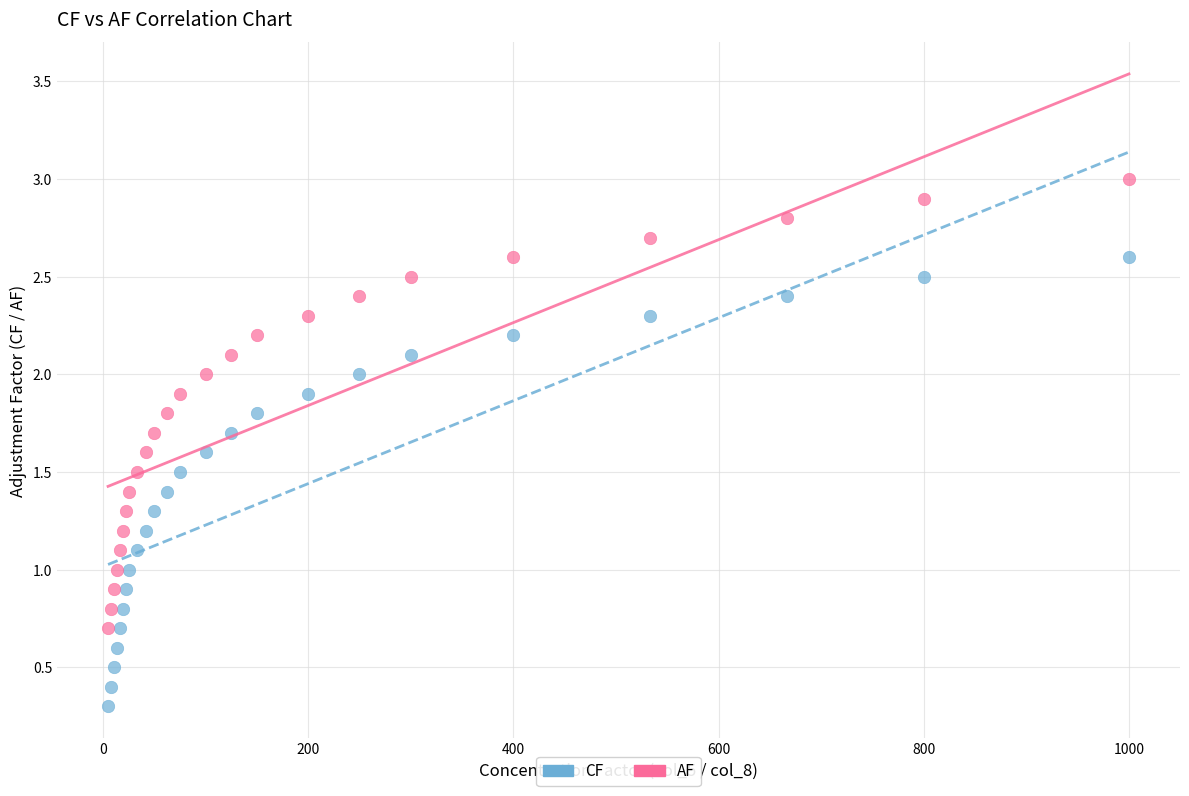

Which series reaches the maximum Y coordinate?

AF